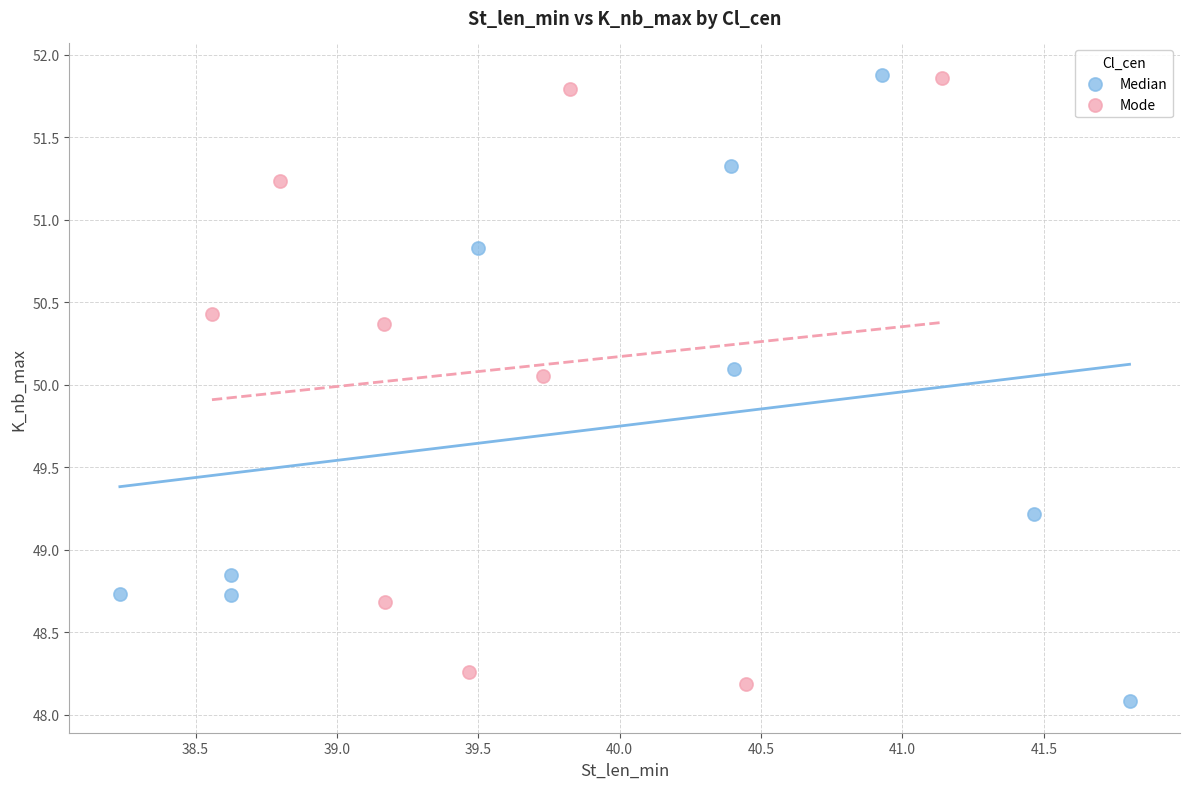

What are all the series names shown in the legend?

Median, Mode